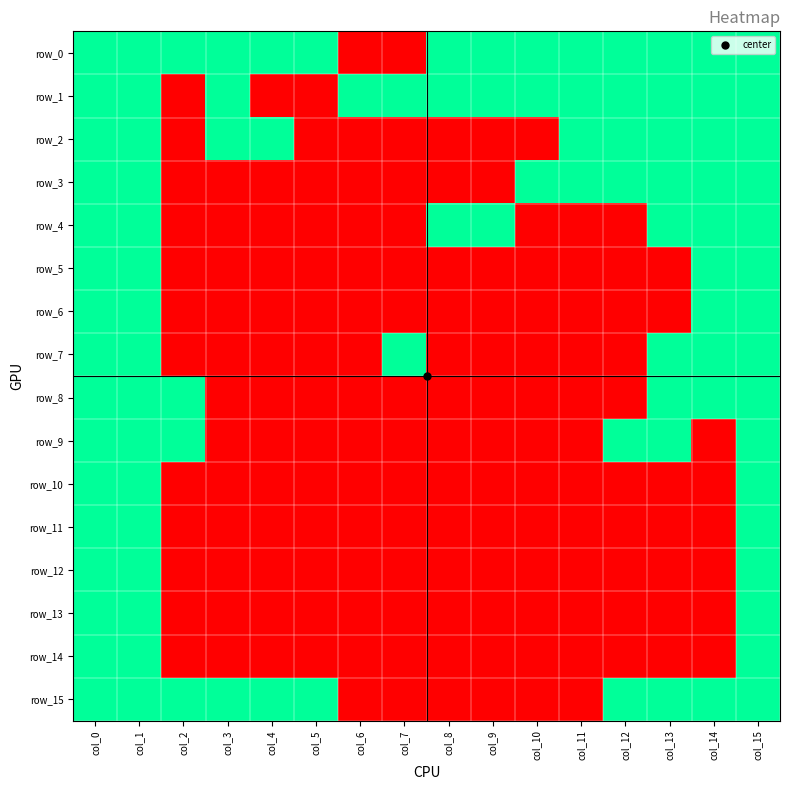

What is the difference between the highest and lowest values at col_11?

1